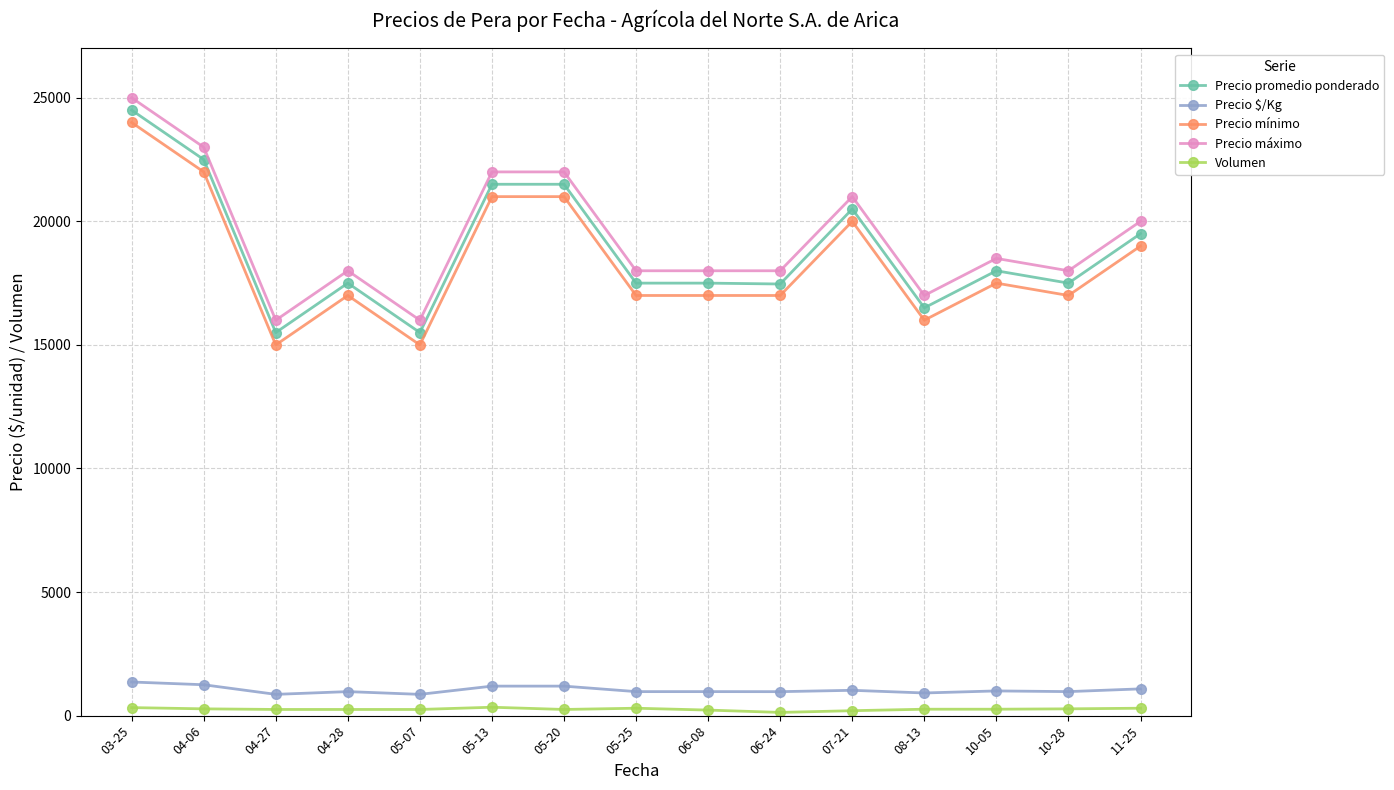

What is the label of the 8th point from the right?

05-25